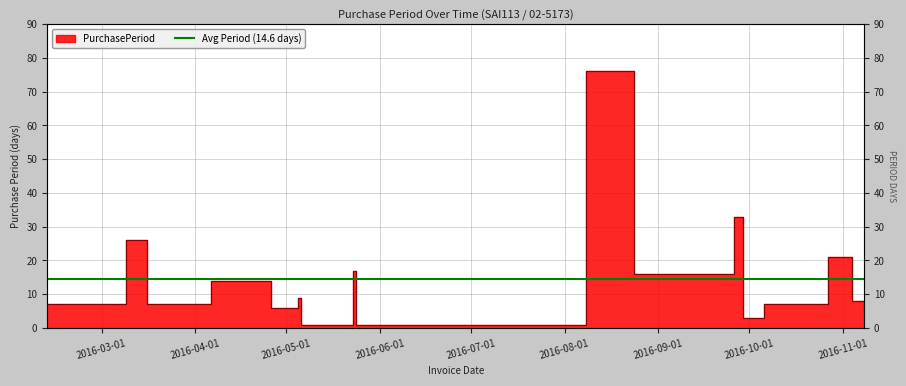

Approximately how many times larger is the value at 2016-03-23 compared to 2016-03-16?

1.0